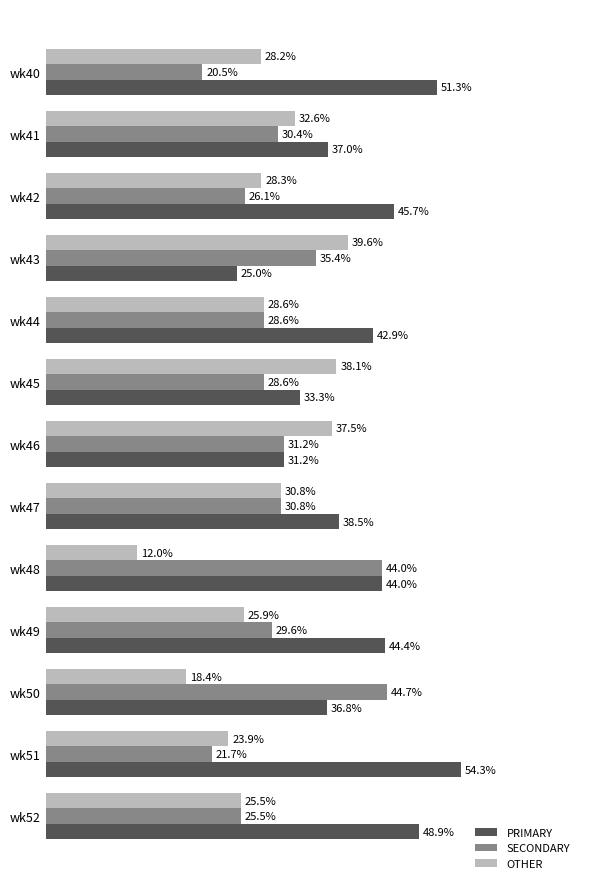

List the series in order of their peak value, lowest first.

OTHER, SECONDARY, PRIMARY